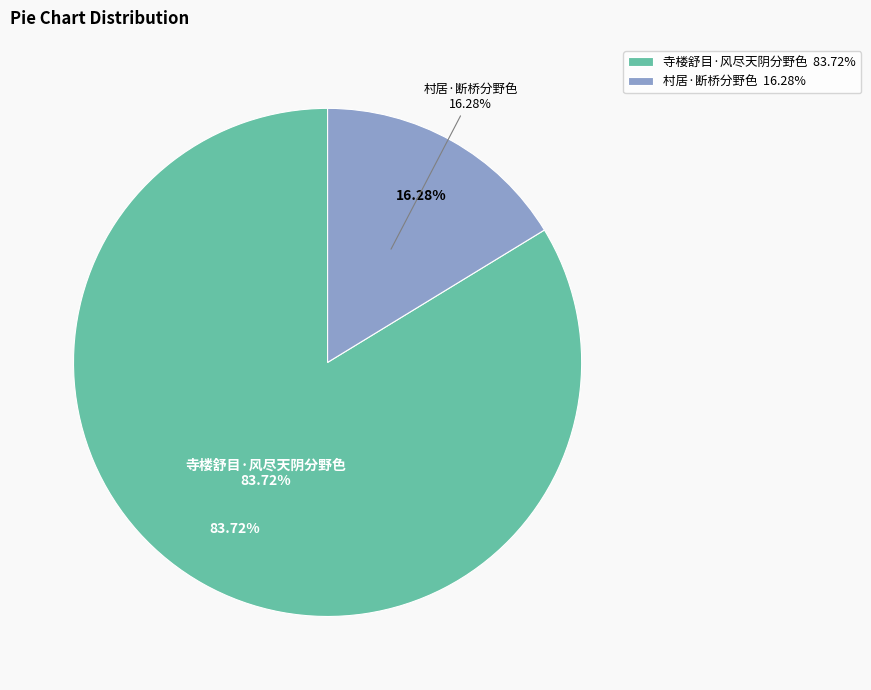

Combined, what portion of the pie is 寺楼舒目·风尽天阴分野色 and 村居·断桥分野色?

100.0%